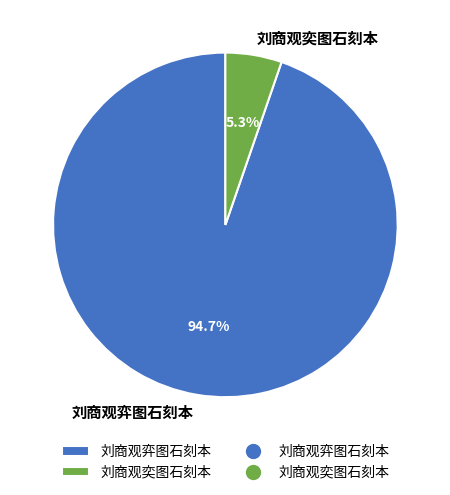

Approximately how many times larger is the value at 刘商观弈图石刻本 compared to 刘商观奕图石刻本?

17.9